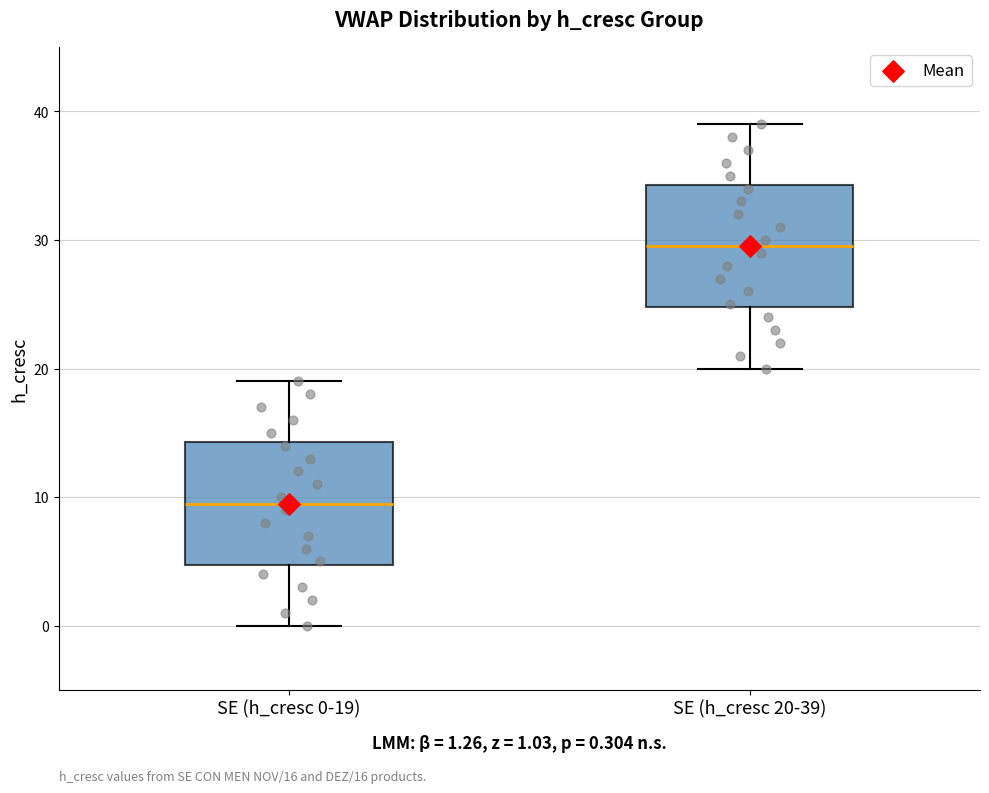

Which box has the lowest median line?

SE (h_cresc 0-19)